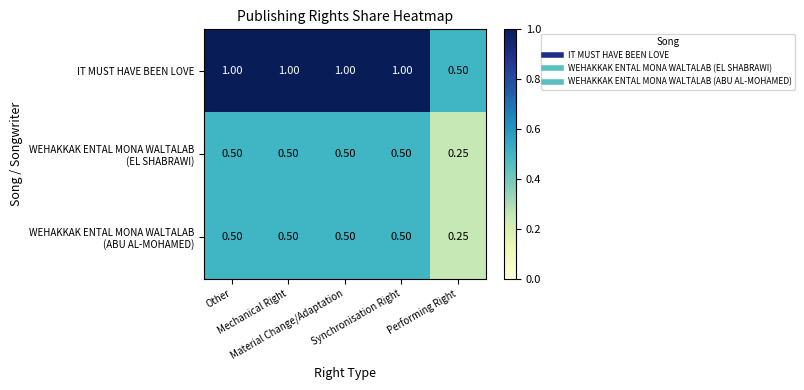

Count the number of data series in this chart.

3